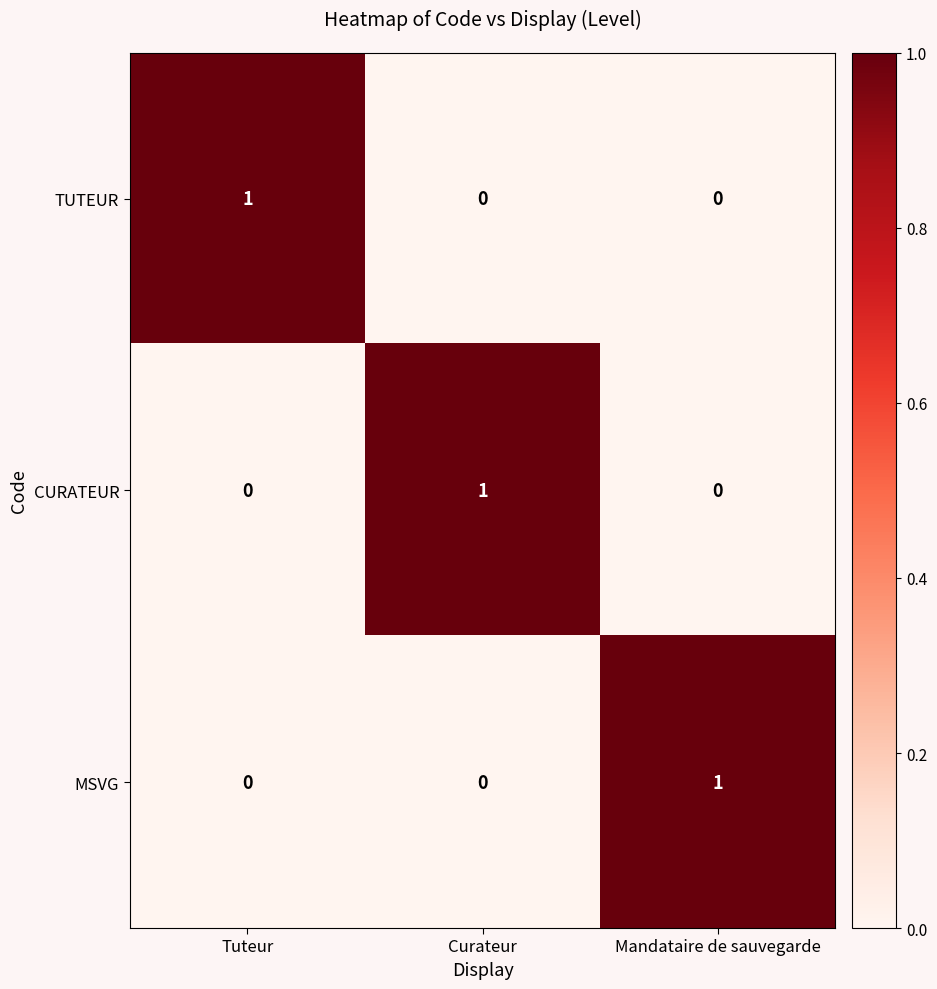

Is the value of TUTEUR at Curateur greater than the value of CURATEUR at Curateur?

No